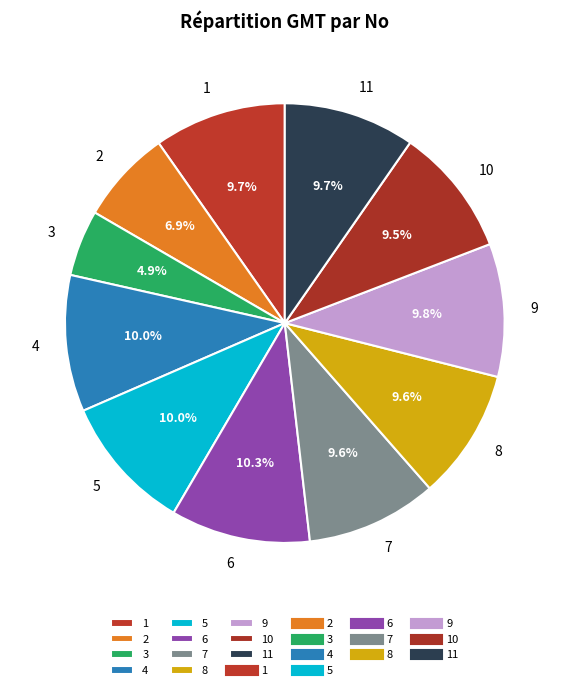

The 2 slice represents 7% of the pie. True or false?

True